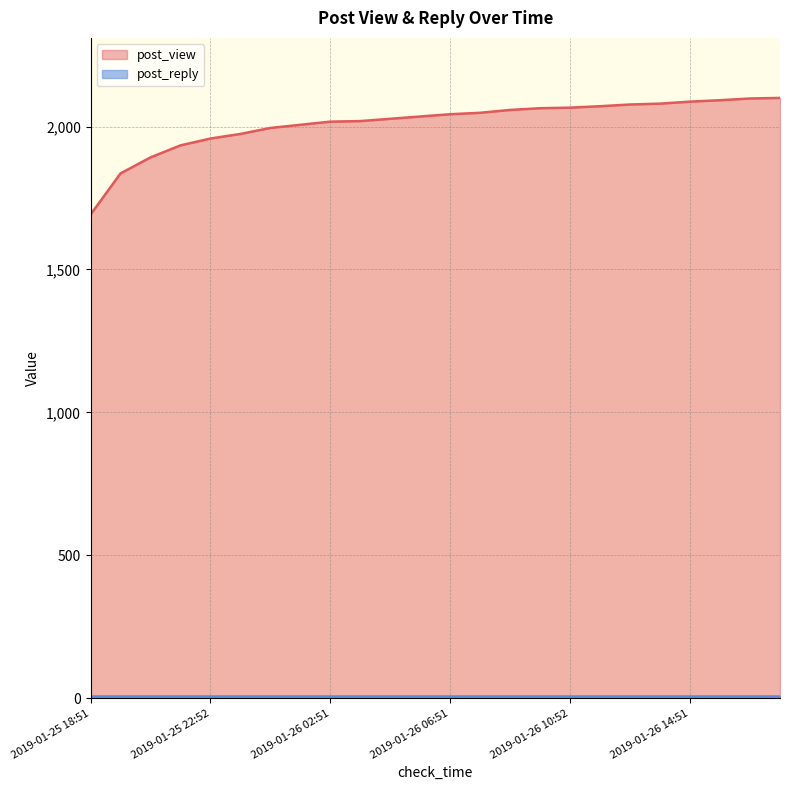

The chart shows a value of 3317 at 2019-01-26 13:52. True or false?

False